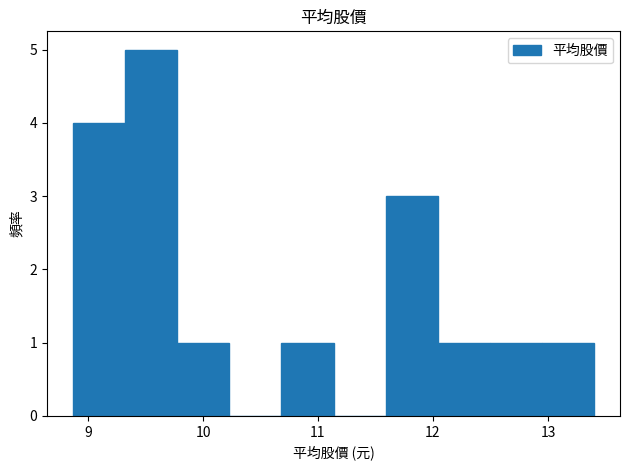

Over which range of the x-axis is the bar tallest?

9.3 to 9.8